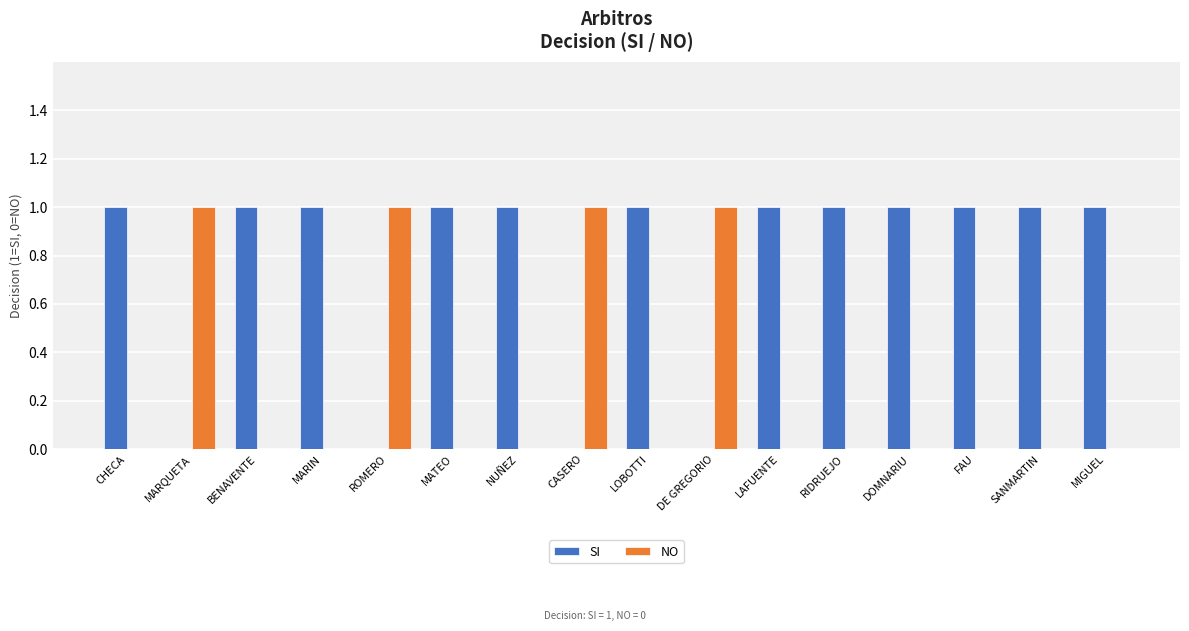

True or false: SI has a value of 1 at DOMNARIU.

True